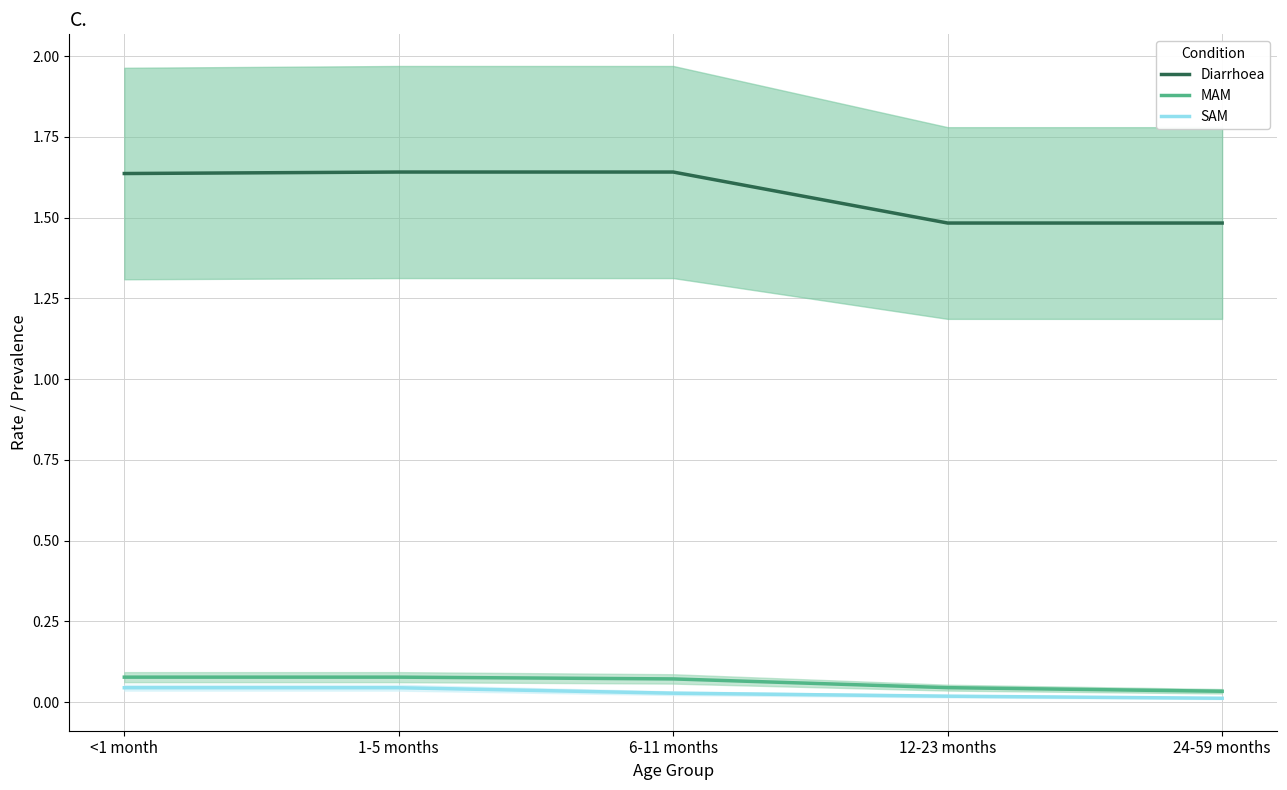

Between 24-59 months and 12-23 months, which is larger?

24-59 months